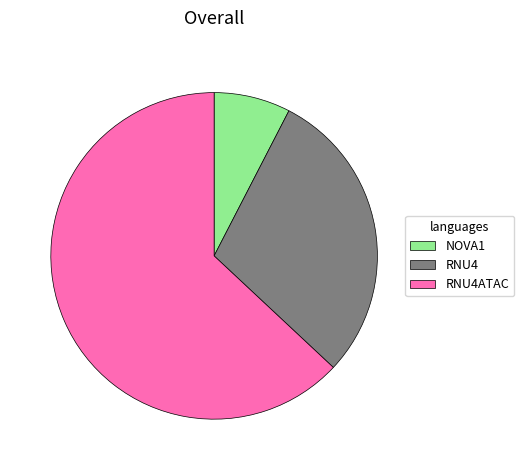

Which category has the biggest portion of the pie?

RNU4ATAC